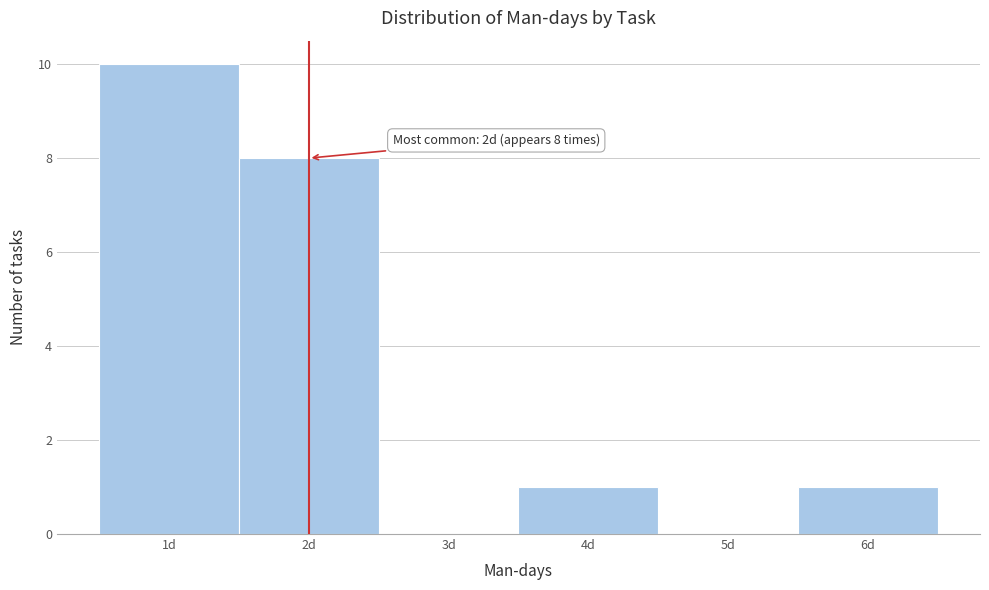

Which range on the x-axis has the tallest bar?

0.5 to 1.5